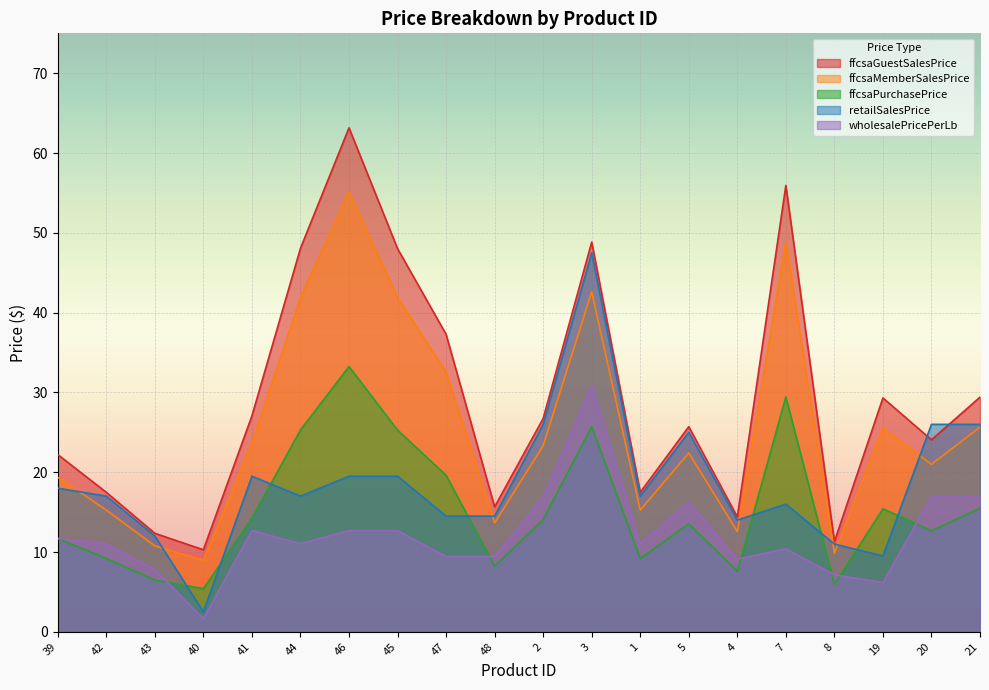

Reading left to right, what are all the values shown in this chart?

ffcsaGuestSalesPrice: 22.2	17.5	12.3	10.3	27.1	48.1	63.2	48.0	37.3	15.7	26.7	48.8	17.5	25.7	14.4	55.9	11.3	29.3	24.1	29.4
ffcsaMemberSalesPrice: 19.4	15.2	10.8	9.0	23.6	41.9	55.1	41.9	32.5	13.7	23.3	42.6	15.2	22.4	12.6	48.8	9.9	25.6	21.0	25.6
ffcsaPurchasePrice: 11.7	9.2	6.5	5.4	14.2	25.3	33.2	25.3	19.6	8.2	14.1	25.7	9.2	13.5	7.6	29.4	6.0	15.4	12.7	15.5
retailSalesPrice: 18.0	17.0	12.0	2.5	19.5	17.0	19.5	19.5	14.5	14.5	26.0	47.5	17.0	25.0	14.0	16.0	11.0	9.5	26.0	26.0
wholesalePricePerLb: 11.7	11.1	7.8	1.6	12.7	11.1	12.7	12.7	9.4	9.4	16.9	30.9	11.1	16.2	9.1	10.4	7.2	6.2	16.9	16.9